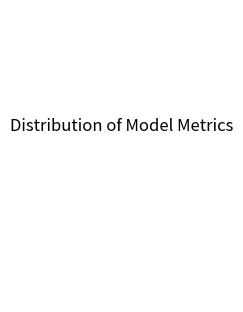

Which has a higher value, MAPE or Inference Time?

MAPE